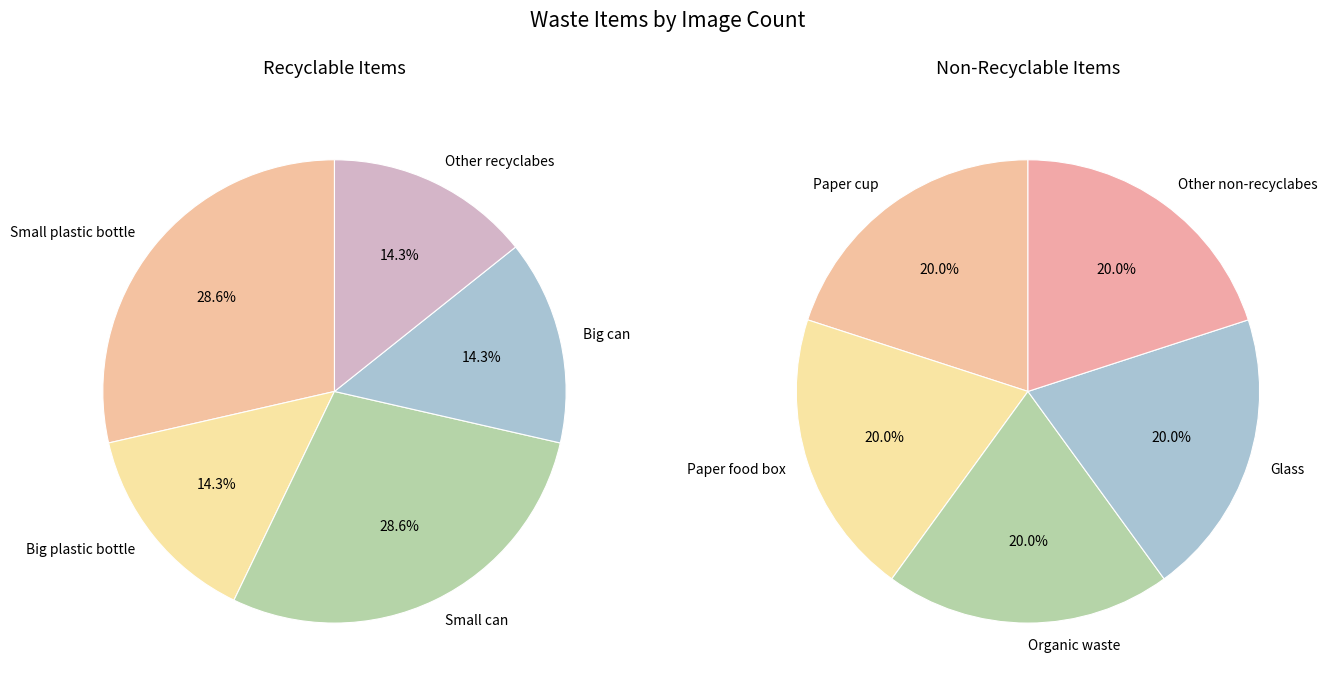

How much of the chart is everything except Organic waste?

91.7%